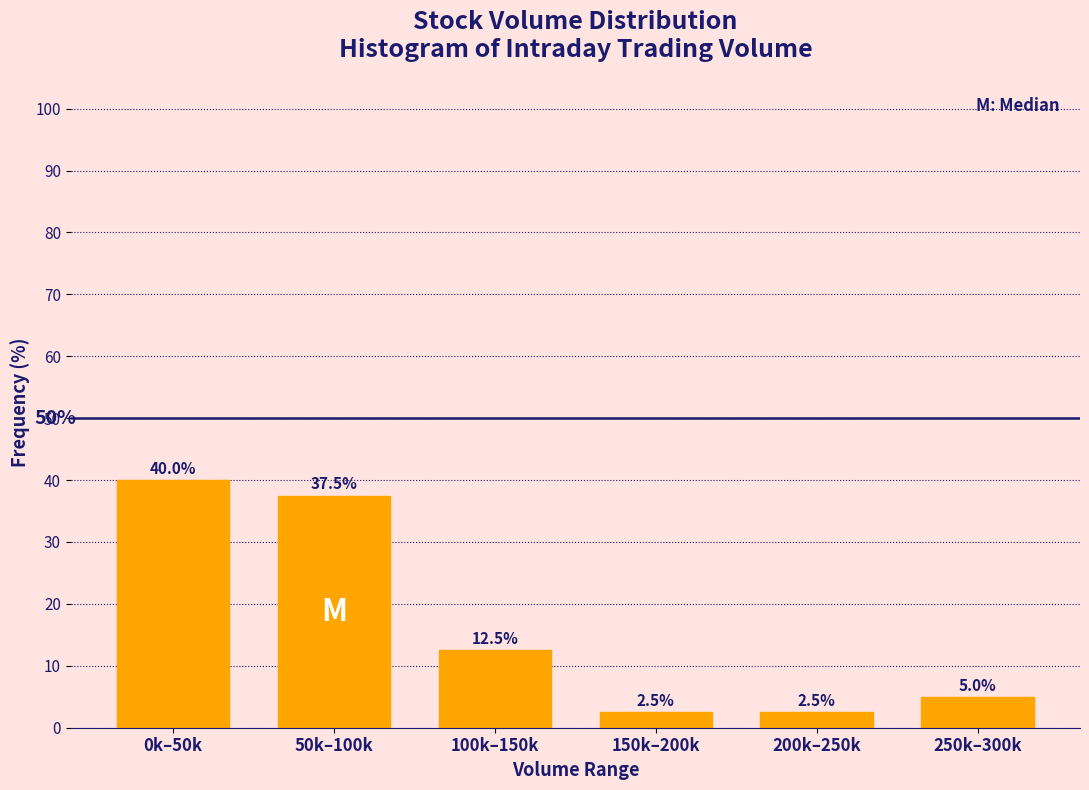

Reading left to right, list all the values displayed in this chart.

0k–50k=40.0	50k–100k=37.5	100k–150k=12.5	150k–200k=2.5	200k–250k=2.5	250k–300k=5.0